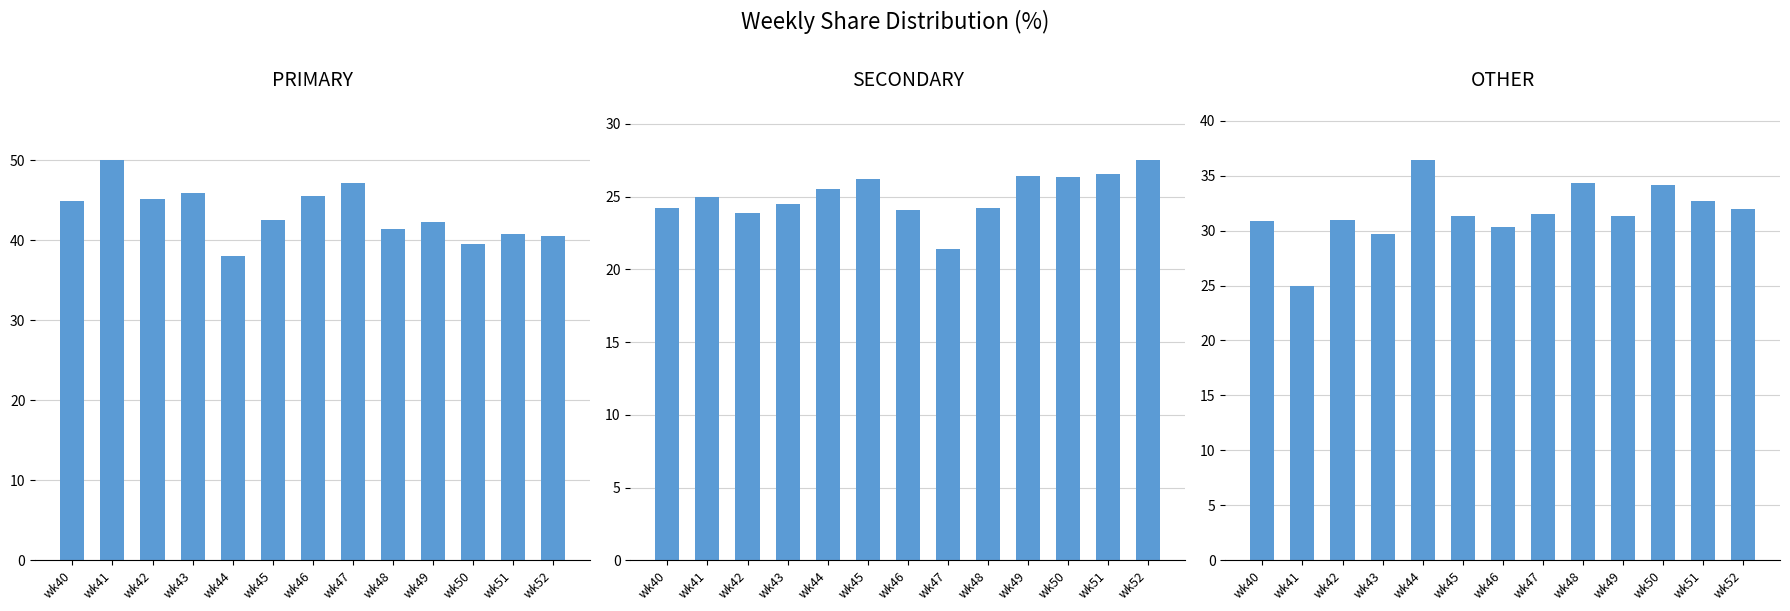

Which category has the lowest value across all series?

wk47